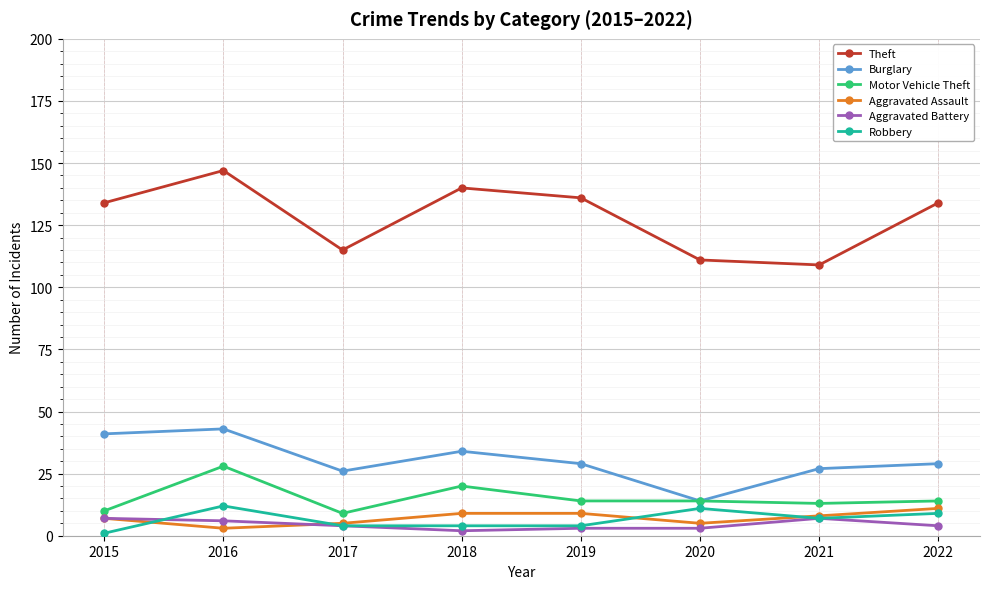

What is the maximum value for Aggravated Assault?

11